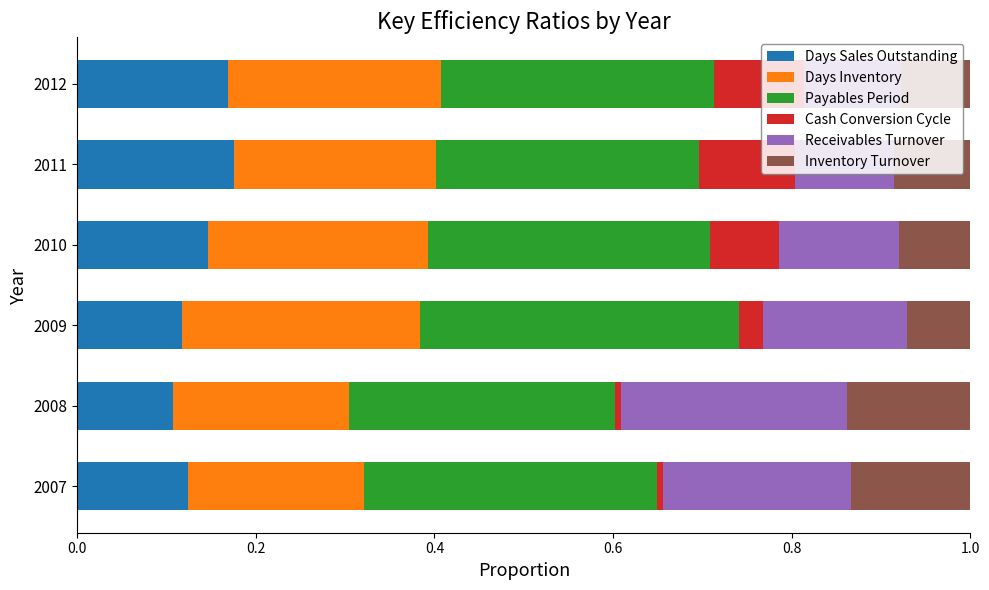

What is the total value across all series at 2009?

1.0